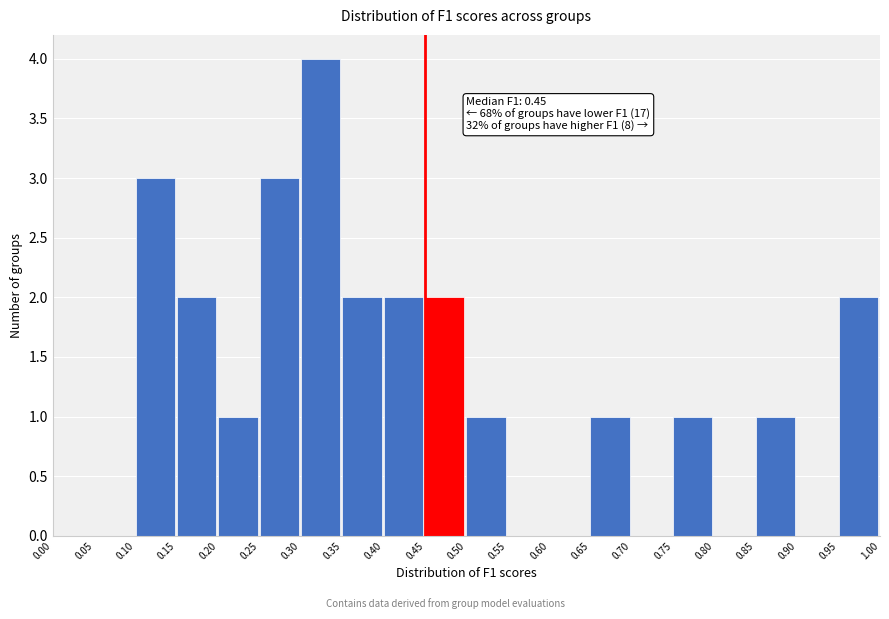

Which range on the x-axis has the tallest bar?

0.30 to 0.35